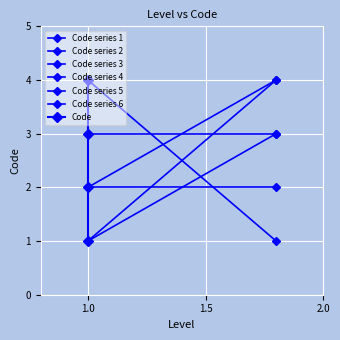

What is the difference between the maximum and minimum values?

3